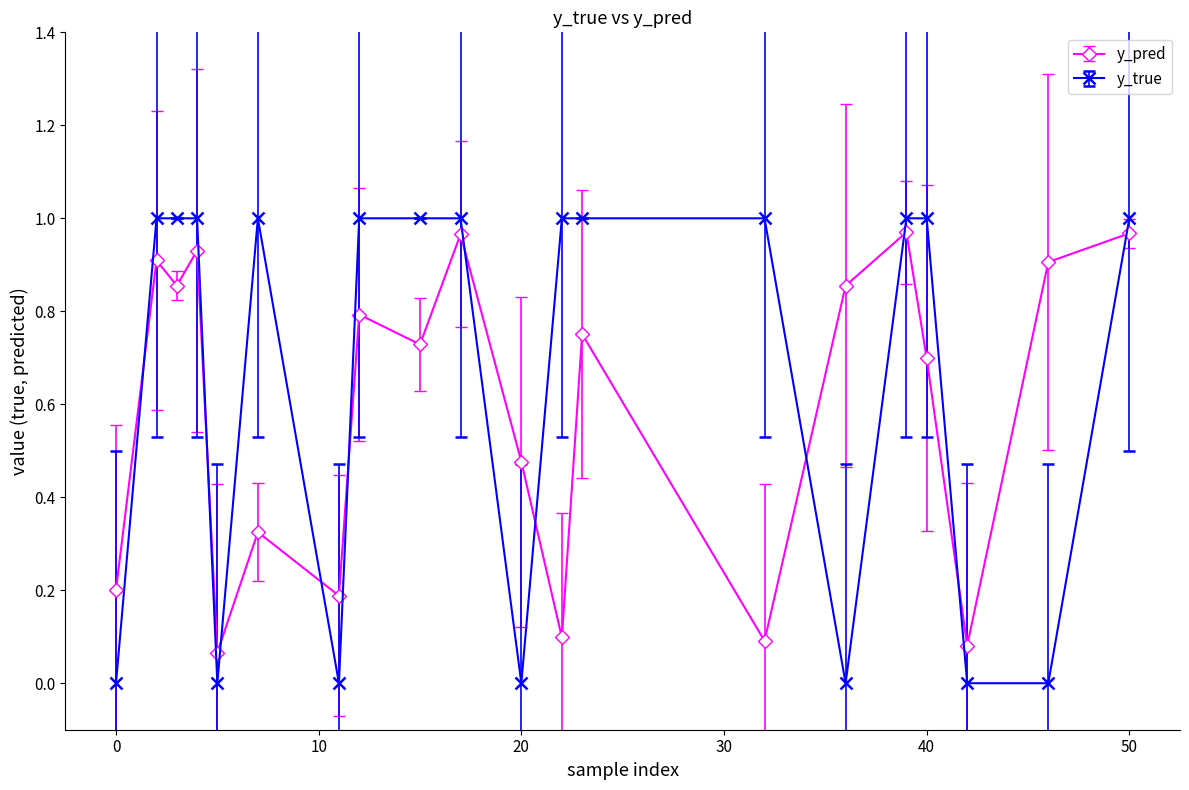

How many intersections are there between y_true and y_pred?

11